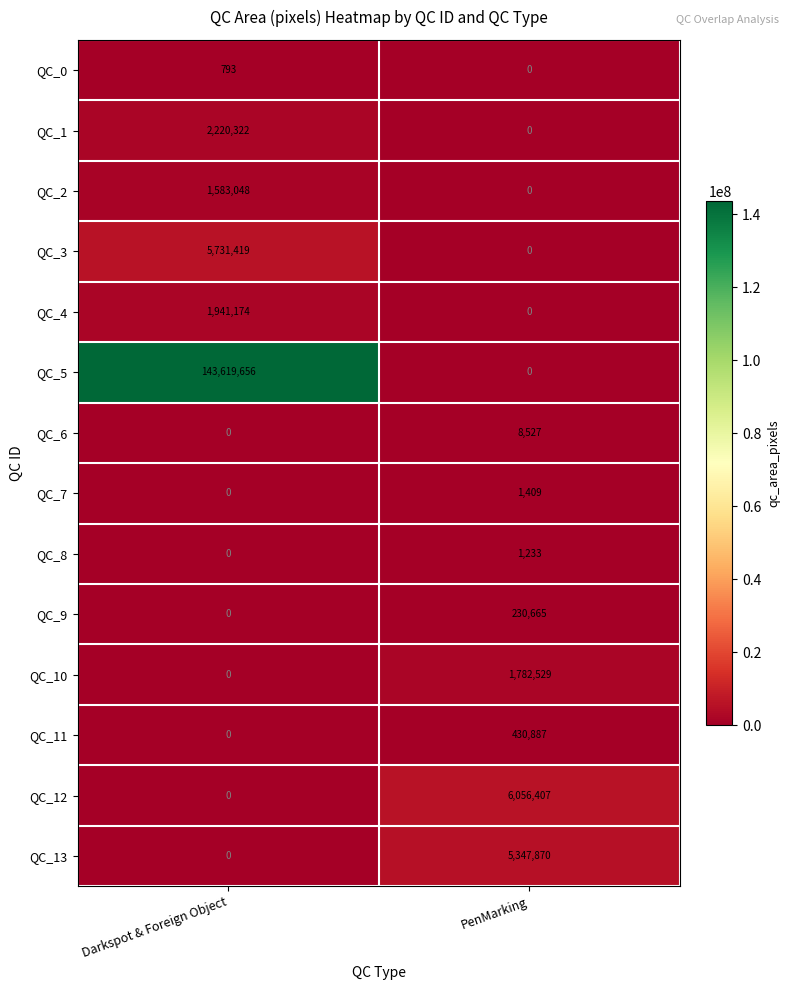

Between Darkspot & Foreign Object and PenMarking, which series saw the biggest shift?

QC_5